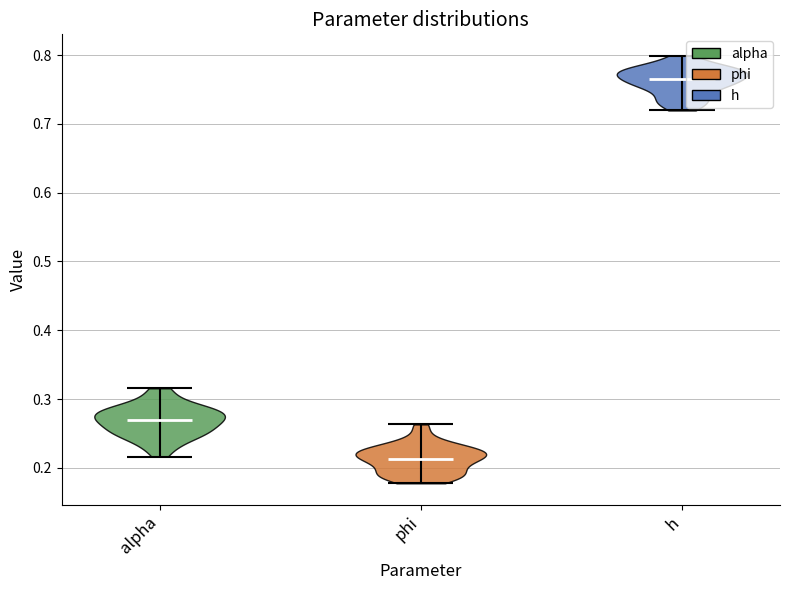

Reading left to right, read every violin against the y-axis: where its median line is, and the lowest and highest points it reaches. The values are not printed on the chart, so give them approximately, as read against the axis.

alpha: median line 0.27, lowest point 0.22, highest point 0.32
phi: median line 0.21, lowest point 0.18, highest point 0.26
h: median line 0.77, lowest point 0.72, highest point 0.80